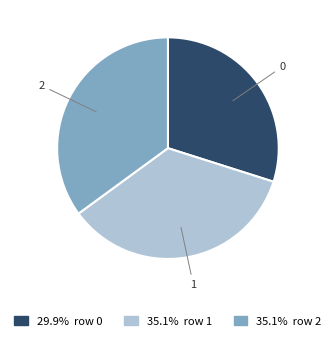

Is there a majority slice in this chart?

No